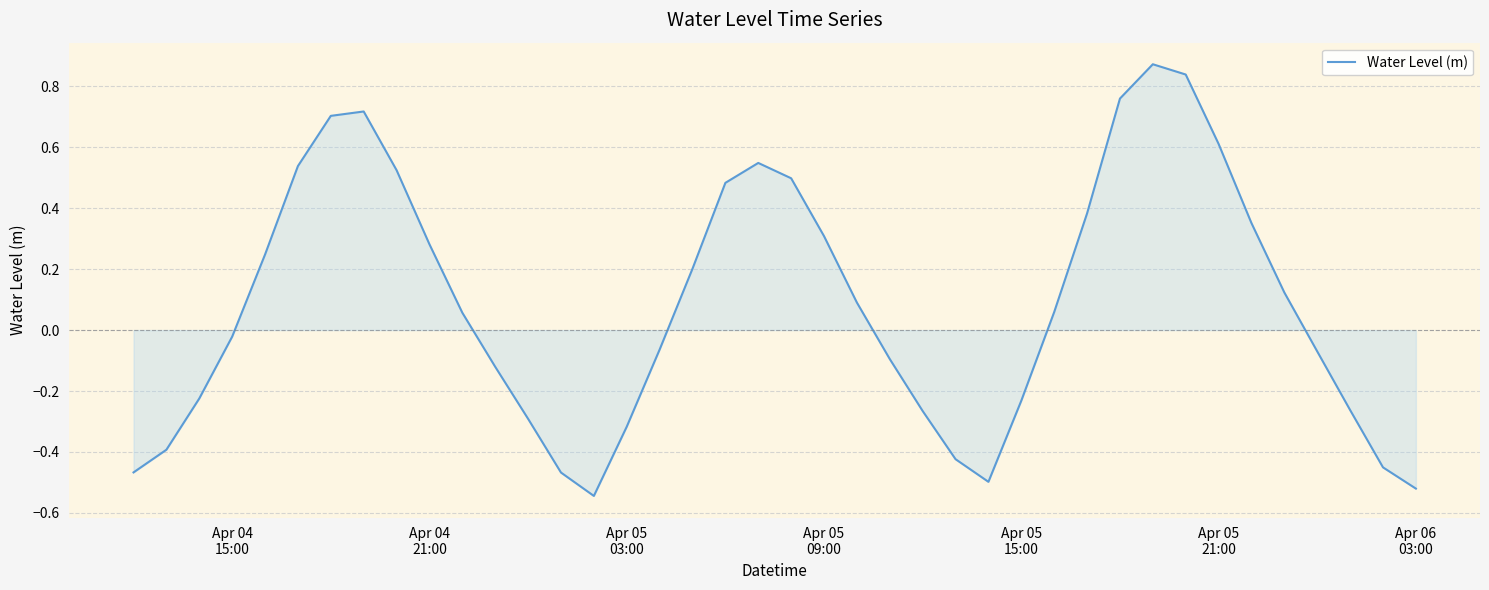

How many points are higher than both their immediate neighbors (excluding endpoints)?

3